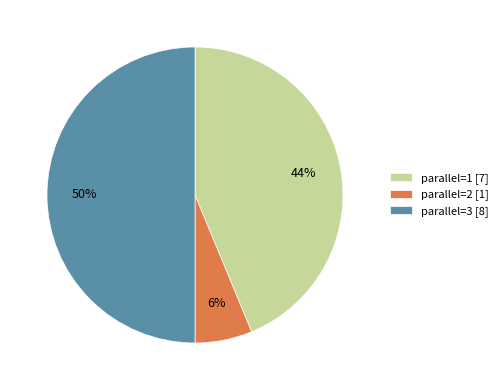

Which category has the smallest portion of the pie?

parallel=2 [1]